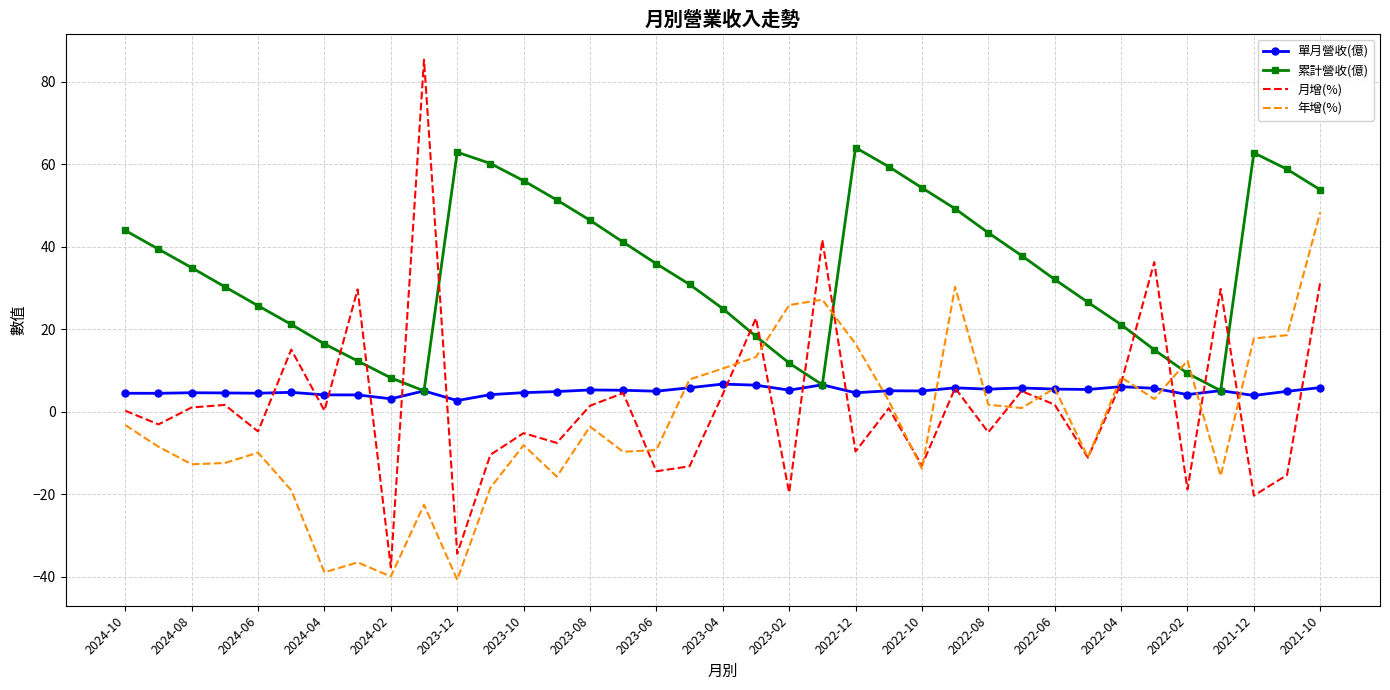

Which series ends up on top after the final intersection of 年增(%) and 累計營收(億)?

累計營收(億)